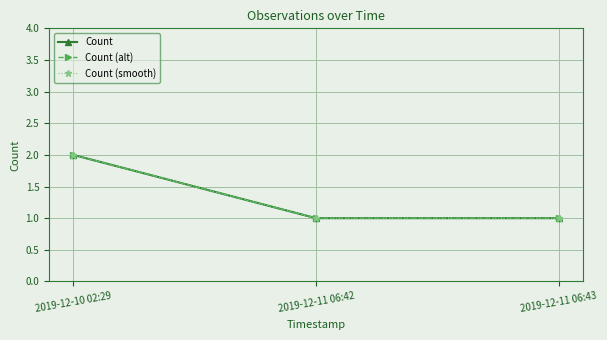

Does the chart have visible grid lines?

Yes